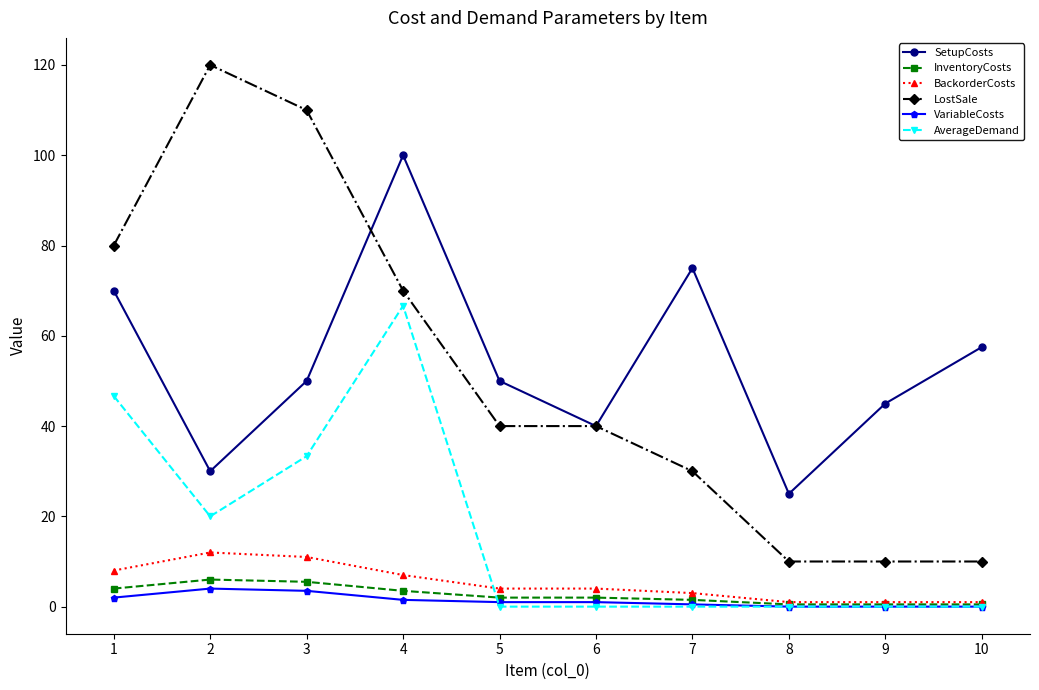

Is it true that LostSale equals 31.1 at 4?

False